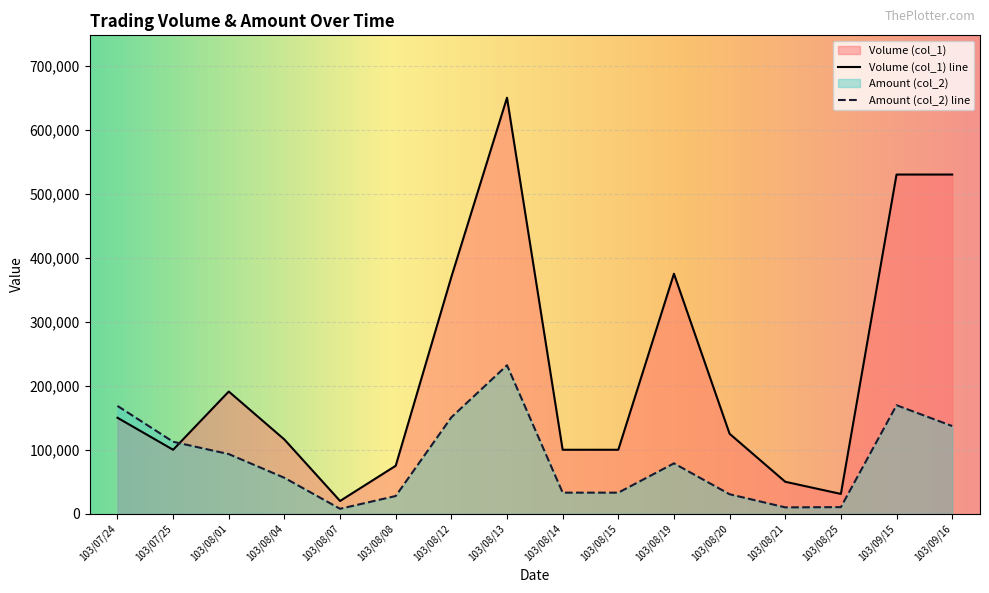

Count the number of categories in the chart.

16